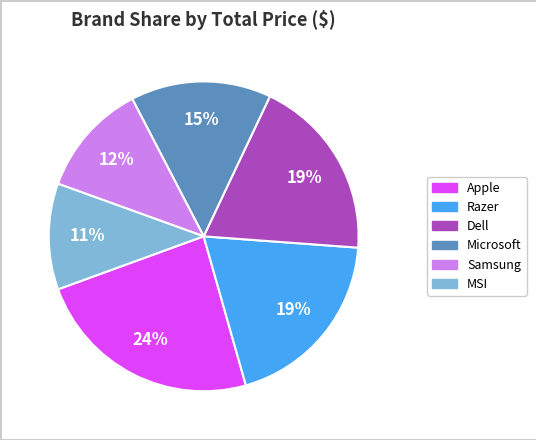

Is there any slice that represents more than half of the pie?

No